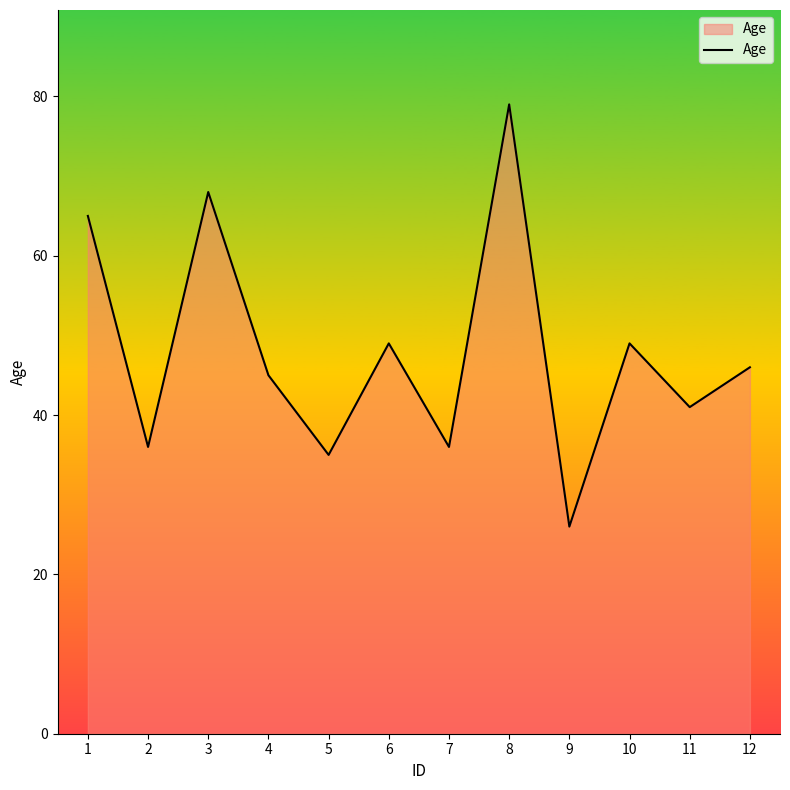

What is the difference between the values at 1 and 10?

16